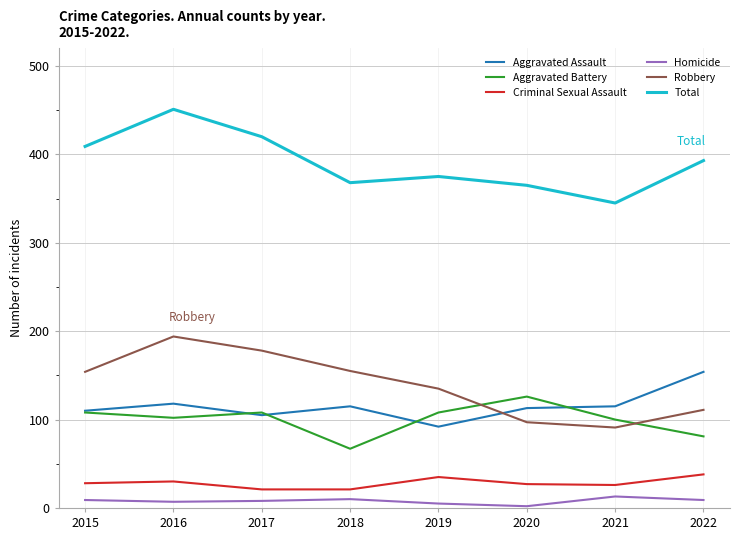

True or false: Aggravated Assault and Total cross at least once.

False